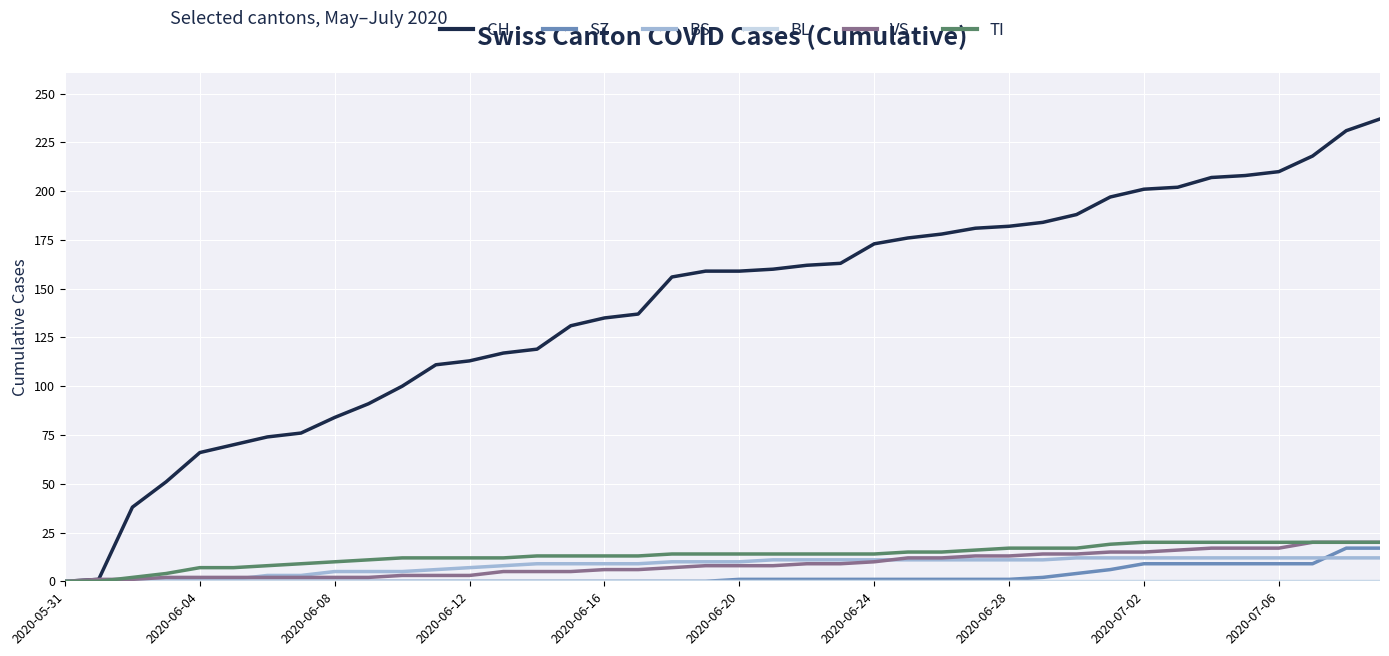

What is the maximum value shown in the chart?

237